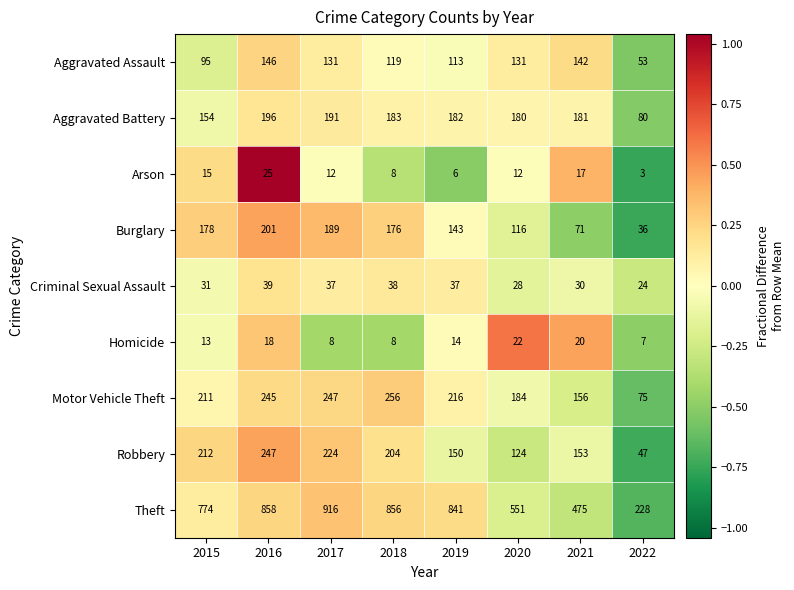

True or false: Criminal Sexual Assault has a value of 28 at 2020.

True